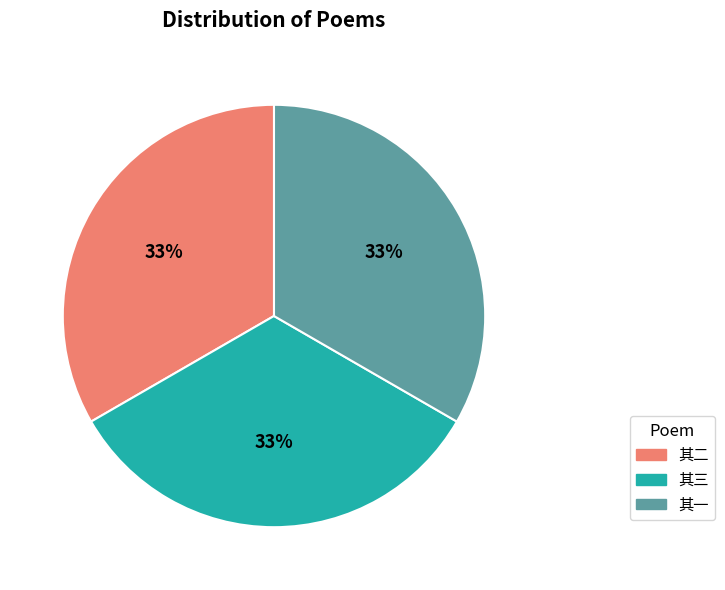

To the nearest percent, what portion does 其三 represent?

33%